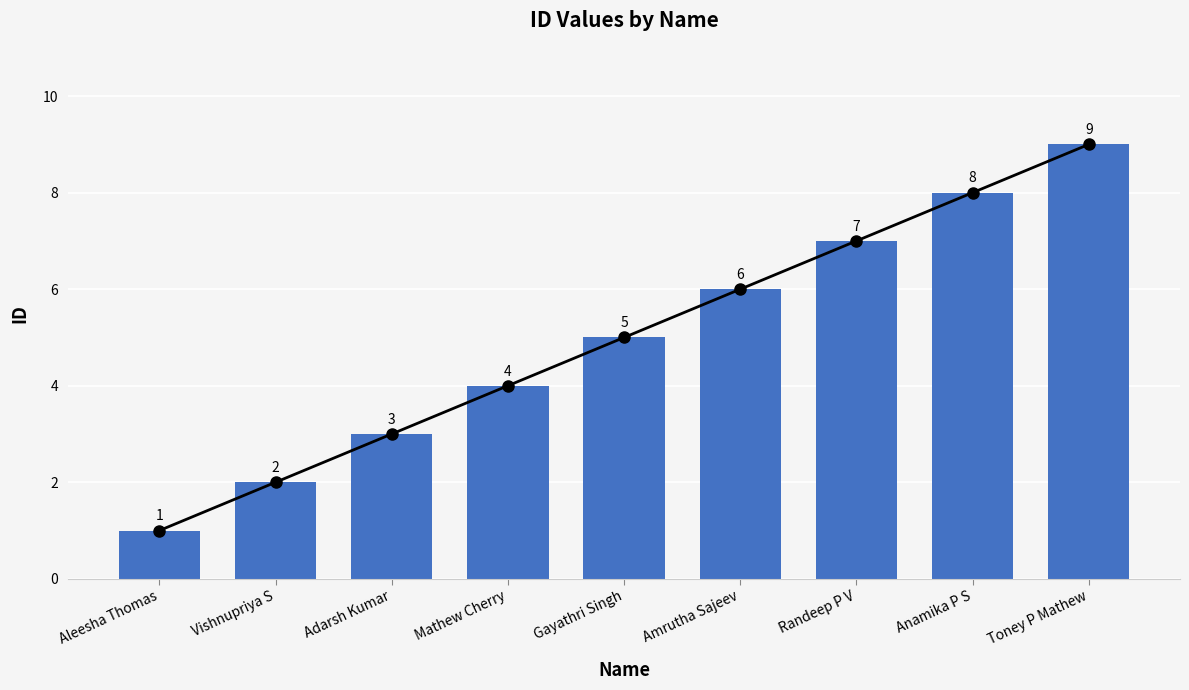

True or false: the data shows 9 at Toney P Mathew.

True